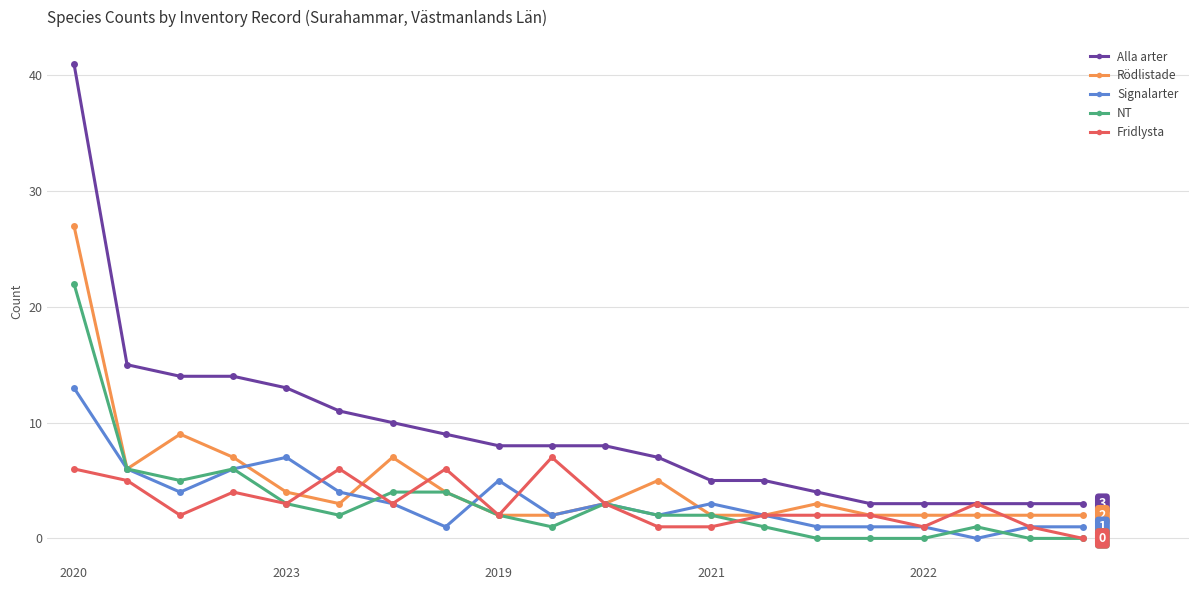

What is the value of the Alla arter point at the 8th from the left?

9